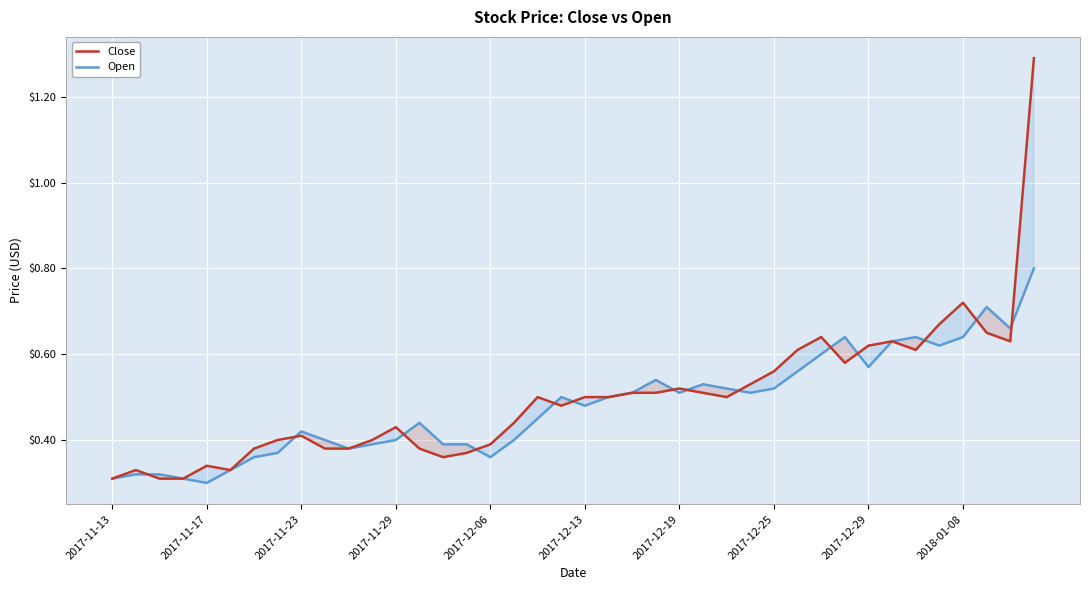

Which series has the largest total across all categories?

Close